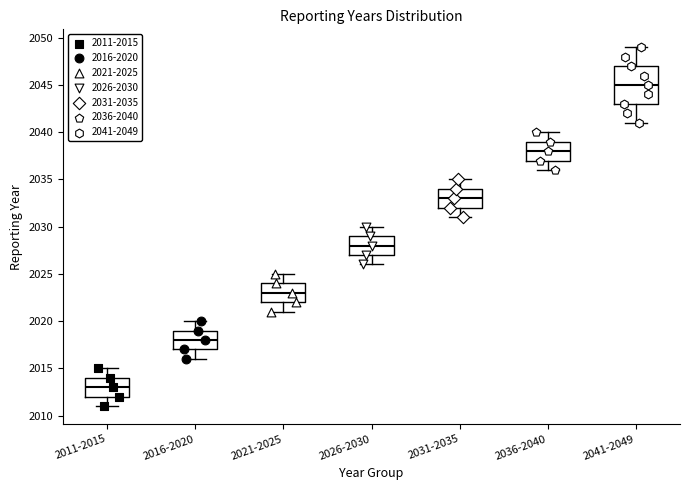

Reading left to right, read every box against the y-axis: the position of its median line, the range the box covers, and the ends of its whiskers. The values are not printed on the chart, so give them approximately, as read against the axis.

2011-2015: median 2013, box 2012 to 2014, whiskers 2011 to 2015
2016-2020: median 2018, box 2017 to 2019, whiskers 2016 to 2020
2021-2025: median 2023, box 2022 to 2024, whiskers 2021 to 2025
2026-2030: median 2028, box 2027 to 2029, whiskers 2026 to 2030
2031-2035: median 2033, box 2032 to 2034, whiskers 2031 to 2035
2036-2040: median 2038, box 2037 to 2039, whiskers 2036 to 2040
2041-2049: median 2045, box 2043 to 2047, whiskers 2041 to 2049